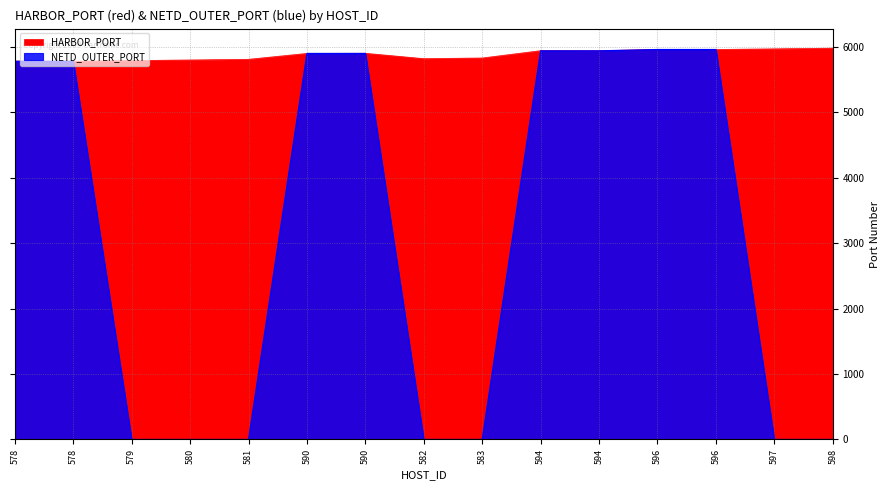

Rank the series by their average value, from lowest to highest.

NETD_OUTER_PORT, HARBOR_PORT